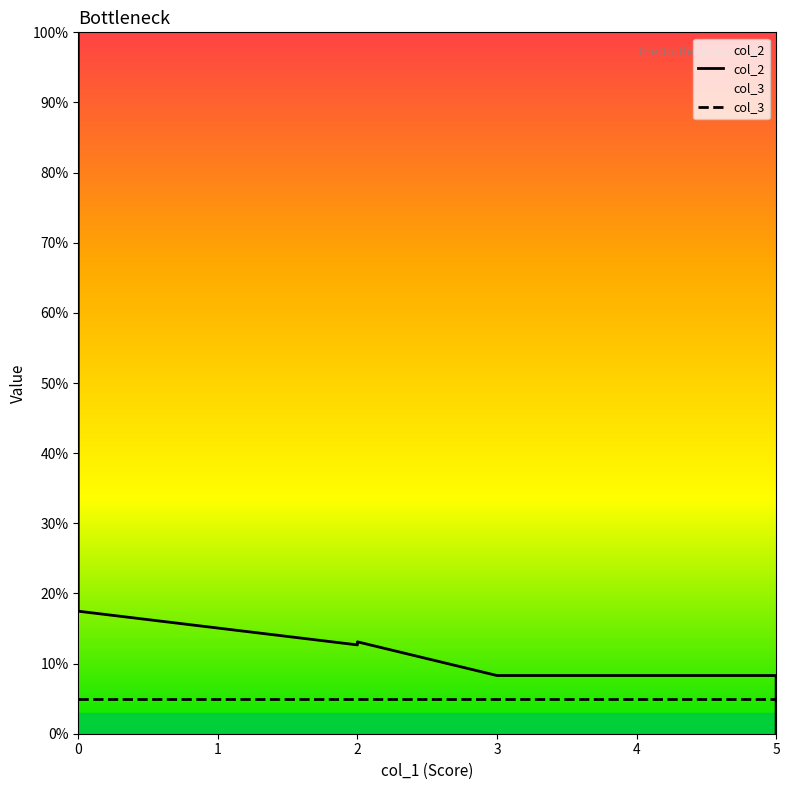

The chart shows a value of 74.1 at 0. True or false?

False